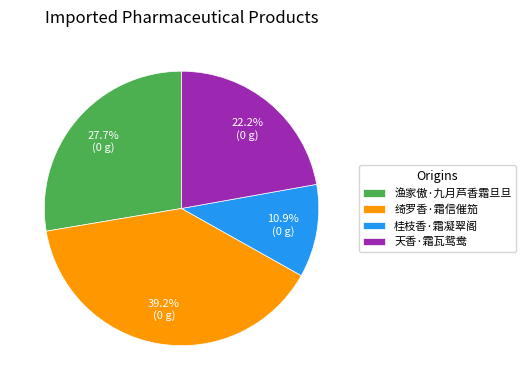

True or false: 渔家傲·九月芦香霜旦旦 accounts for 17% of the total.

False